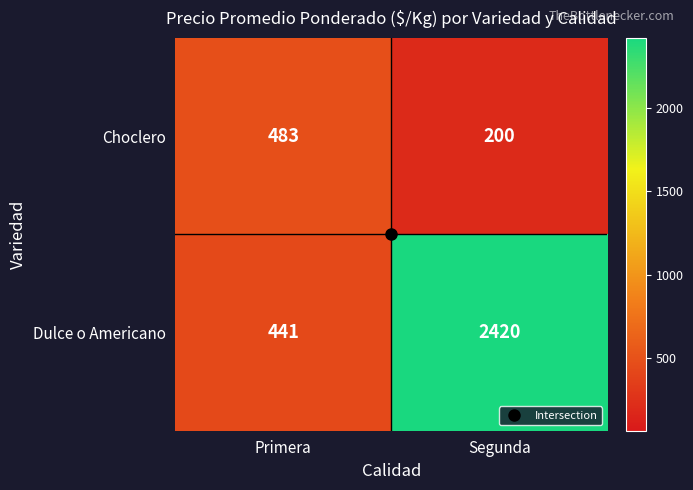

What is the difference between the maximum and minimum values in the Choclero series?

283